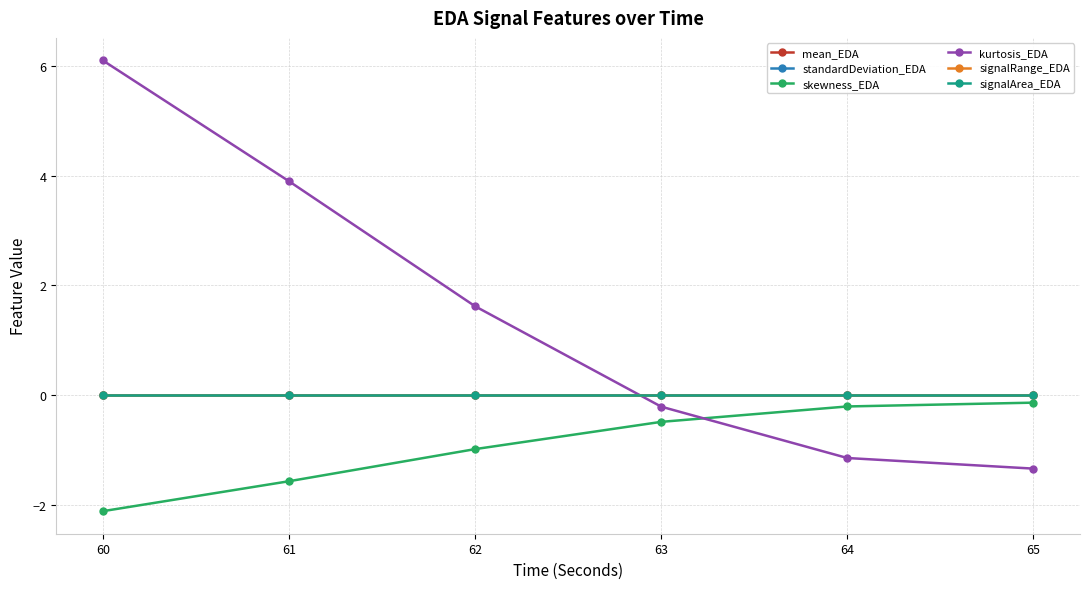

What is the difference between the maximum and second lowest values in the skewness_EDA series?

1.4